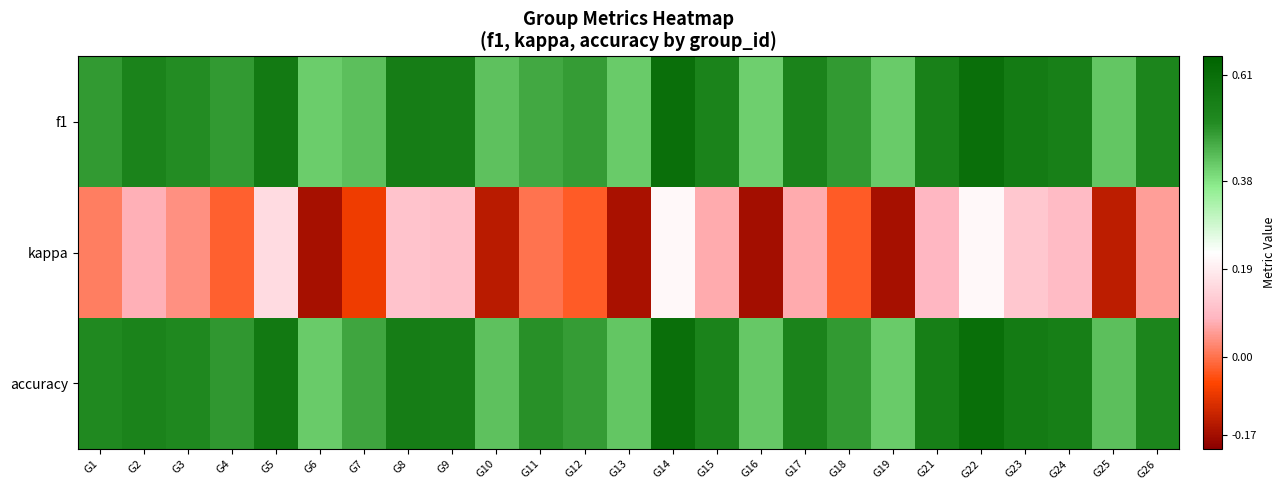

What is the total value across all series at G11?

1.0